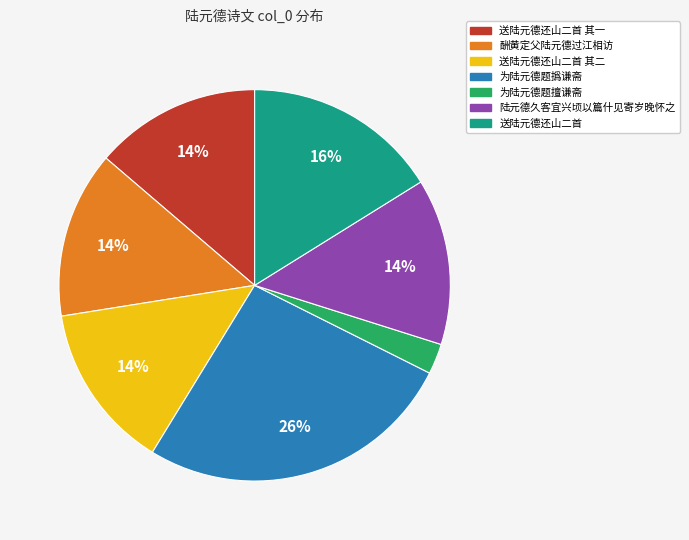

Is there a majority slice in this chart?

No